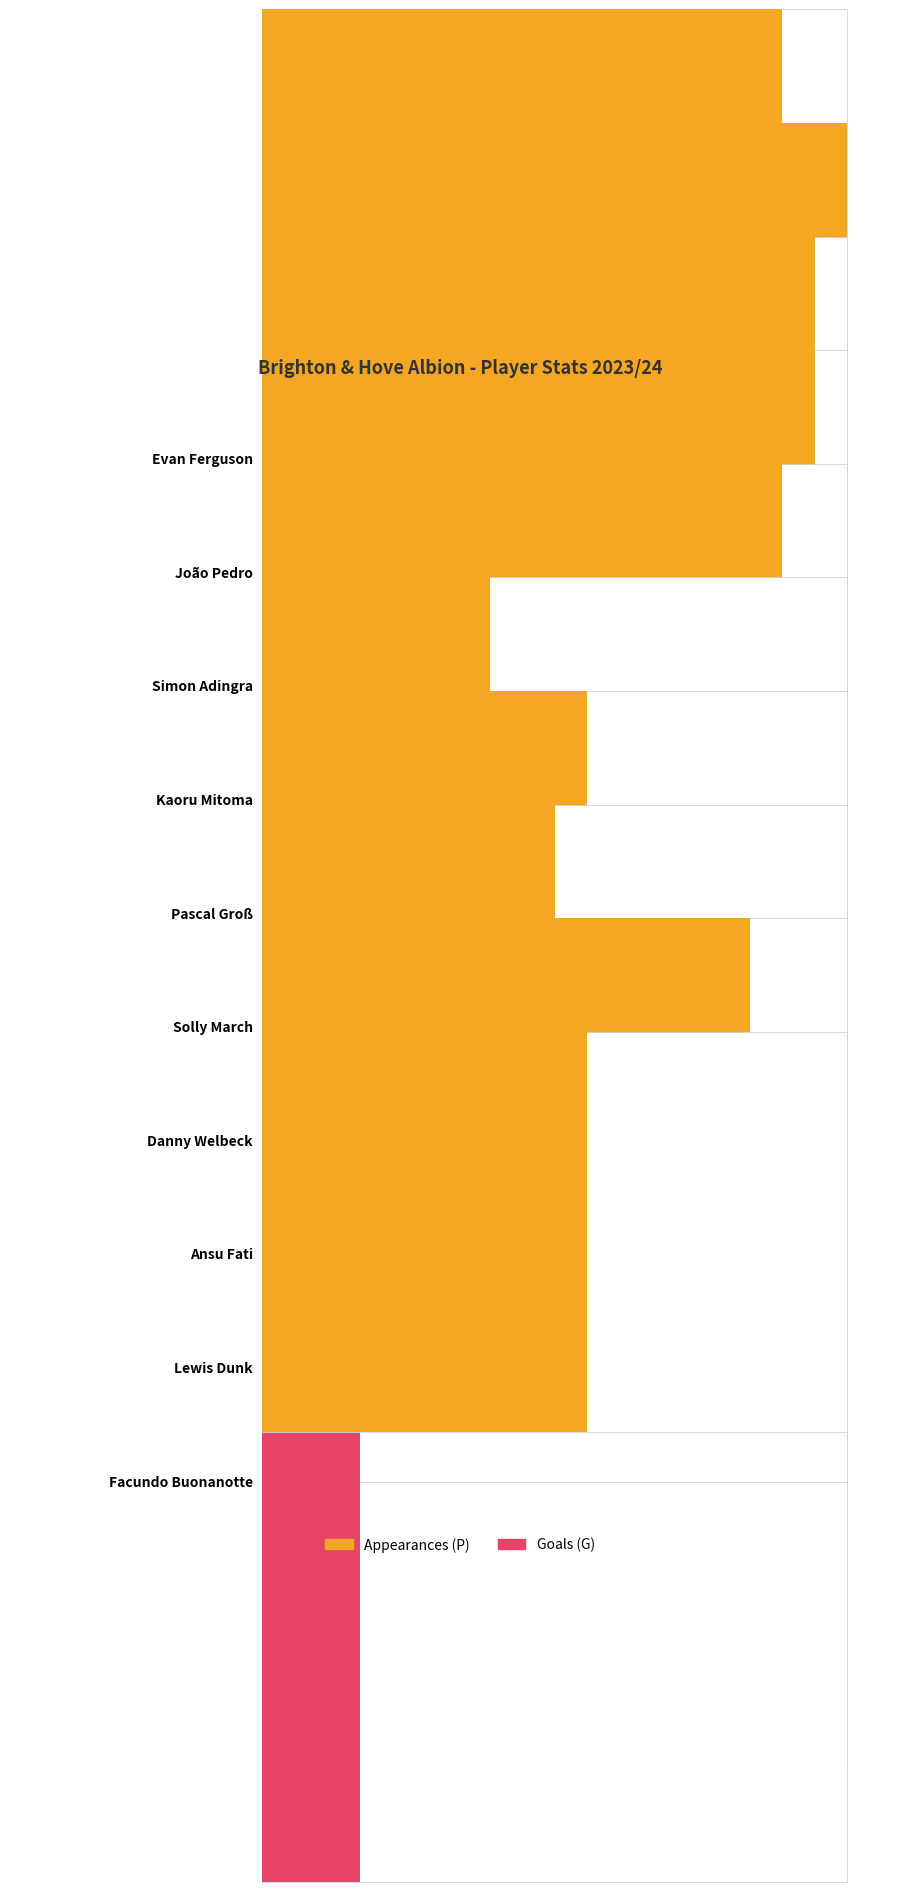

The value of Goals (G) at Lewis Dunk is 1. True or false?

True